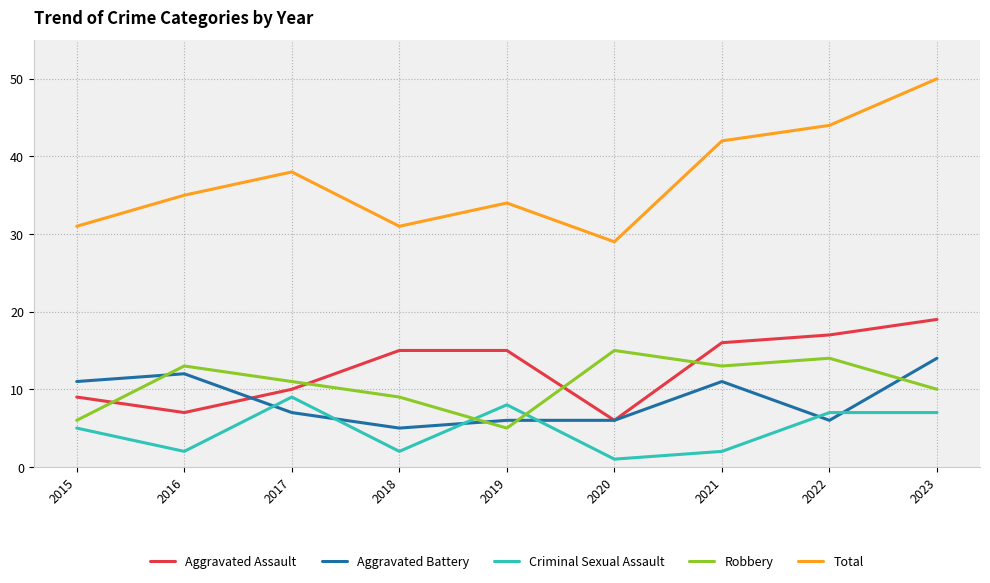

Is the value of Criminal Sexual Assault at 2021 greater than the value of Aggravated Assault at 2021?

No